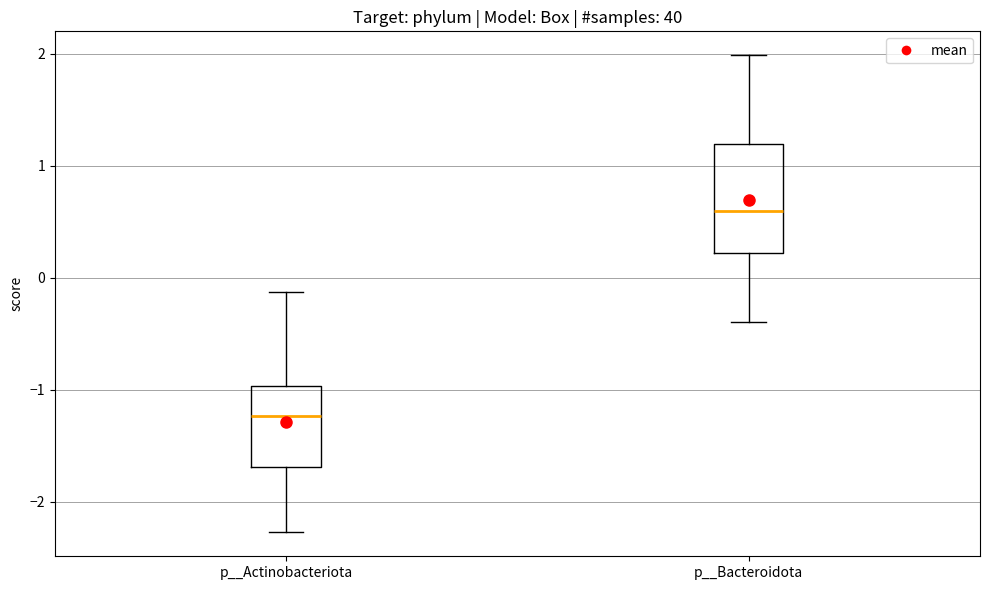

Comparing the boxes themselves (not the whiskers), which one is the tallest?

p__Bacteroidota